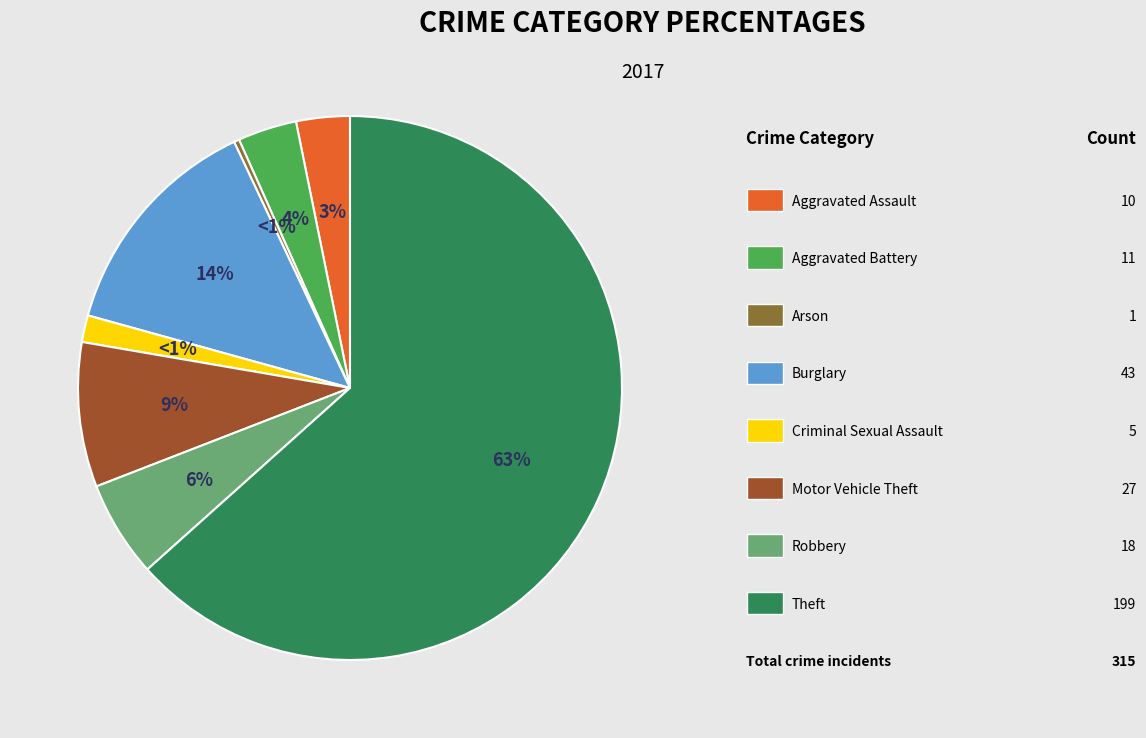

What portion of the pie excludes Arson?

99.7%